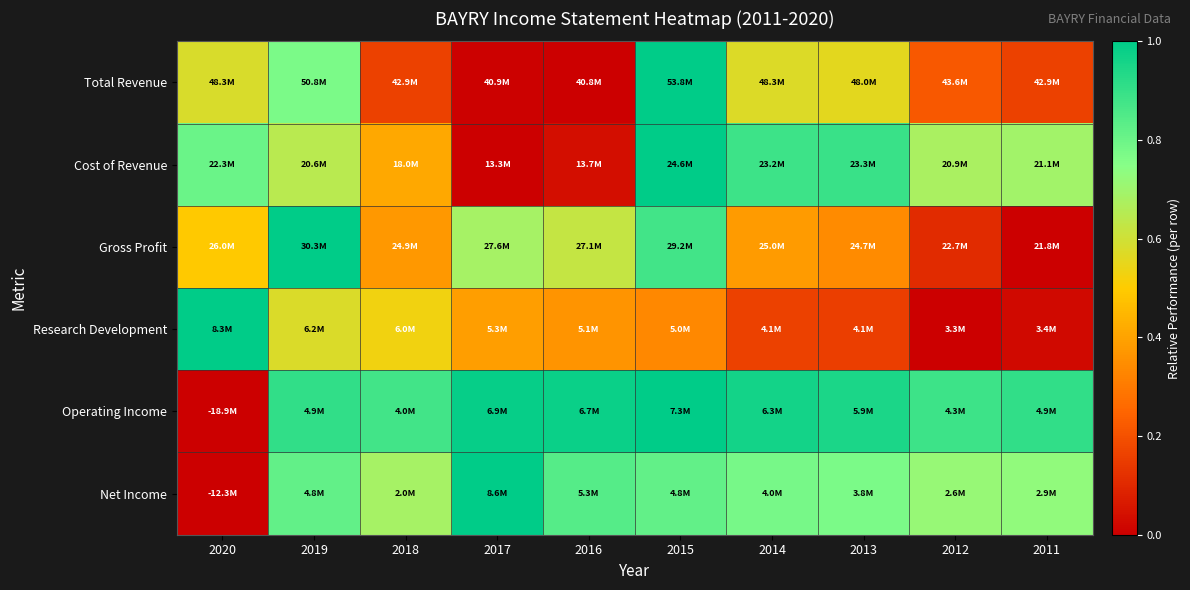

At which category does the chart reach its peak across all series?

2015